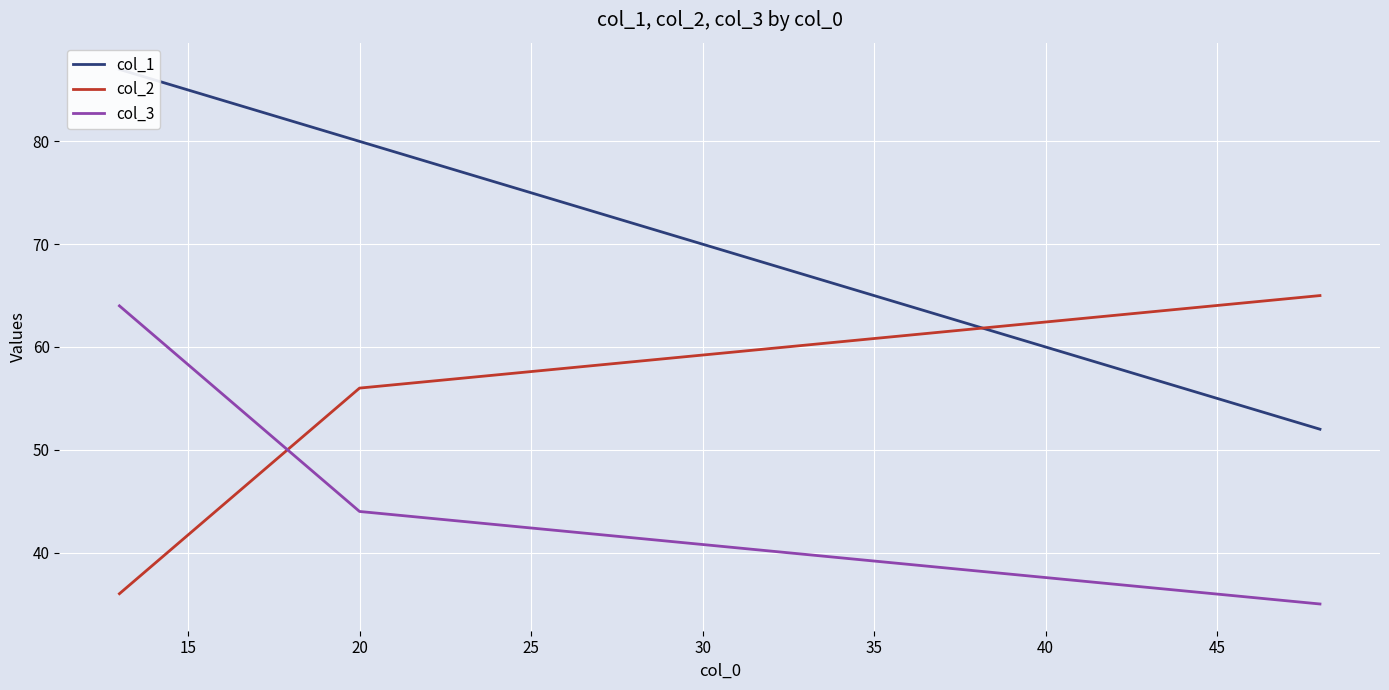

Reading right to left, extract all data points from this chart.

col_1: 52	80	87
col_2: 65	56	36
col_3: 35	44	64